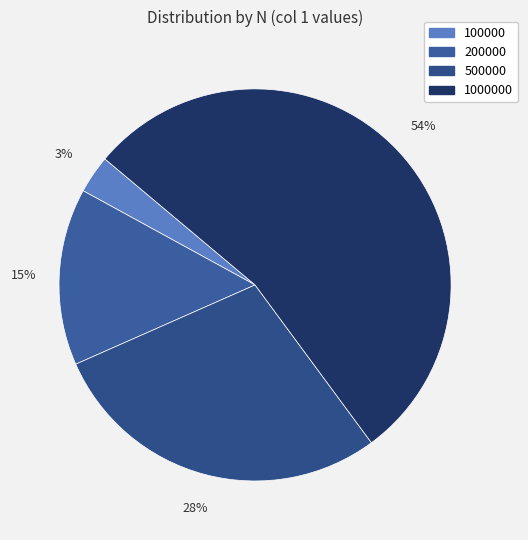

Rank the categories by value from highest to lowest.

1000000, 500000, 200000, 100000